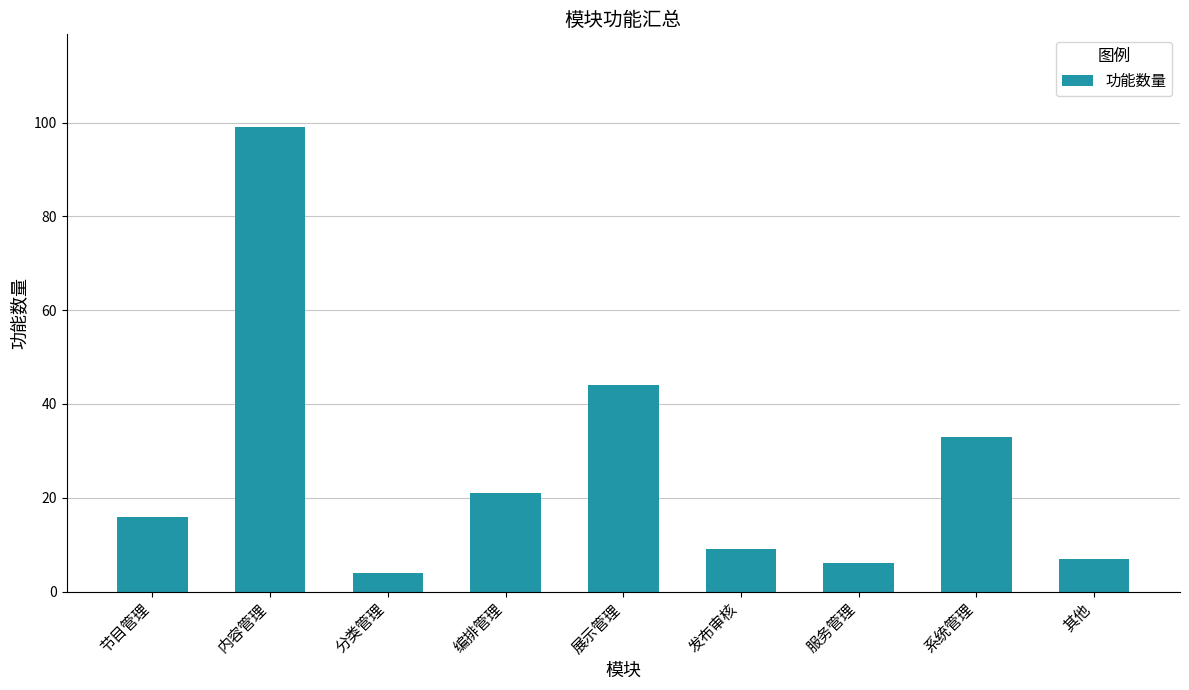

What is the ratio of the value at 内容管理 to the value at 编排管理?

4.7